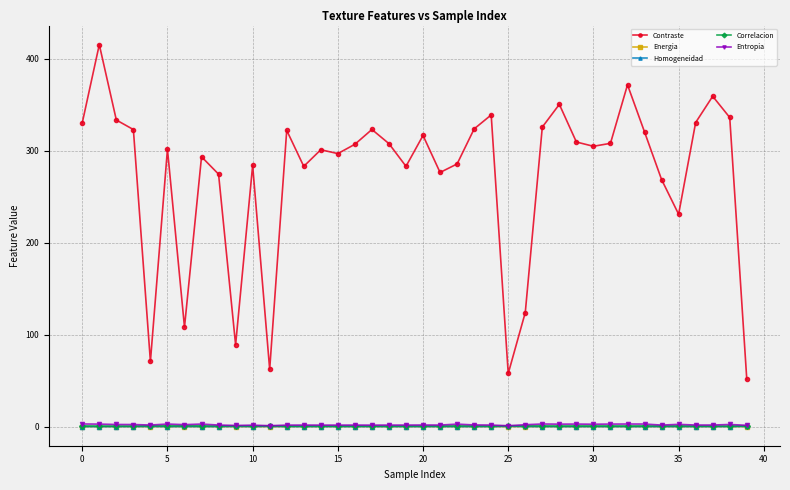

What is the greatest value displayed?

415.3